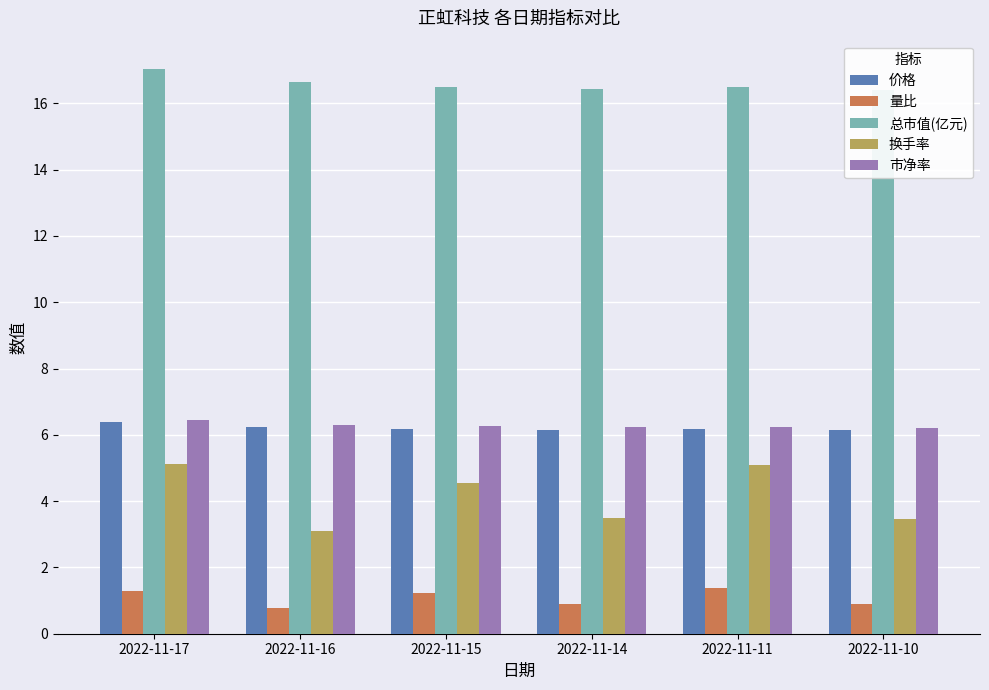

Reading left to right, list all the values displayed in this chart.

价格: 6.4	6.2	6.2	6.2	6.2	6.2
量比: 1.3	0.8	1.2	0.9	1.4	0.9
总市值(亿元): 17.0	16.6	16.5	16.4	16.5	16.4
换手率: 5.1	3.1	4.6	3.5	5.1	3.5
市净率: 6.5	6.3	6.3	6.2	6.2	6.2